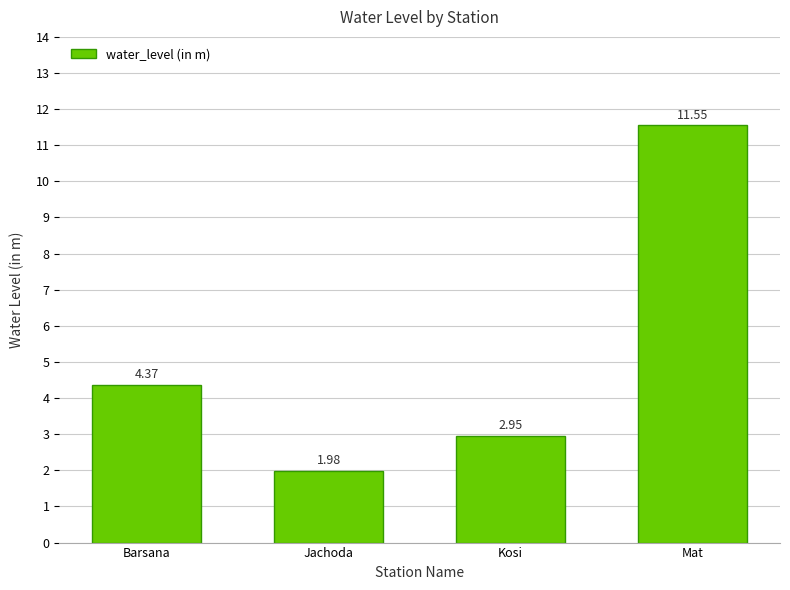

Rank the categories by value from highest to lowest.

Mat, Barsana, Kosi, Jachoda